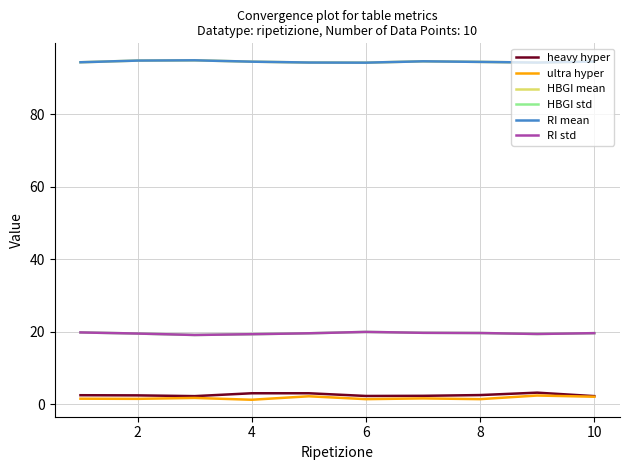

At how many categories does at least one series exceed 35?

10